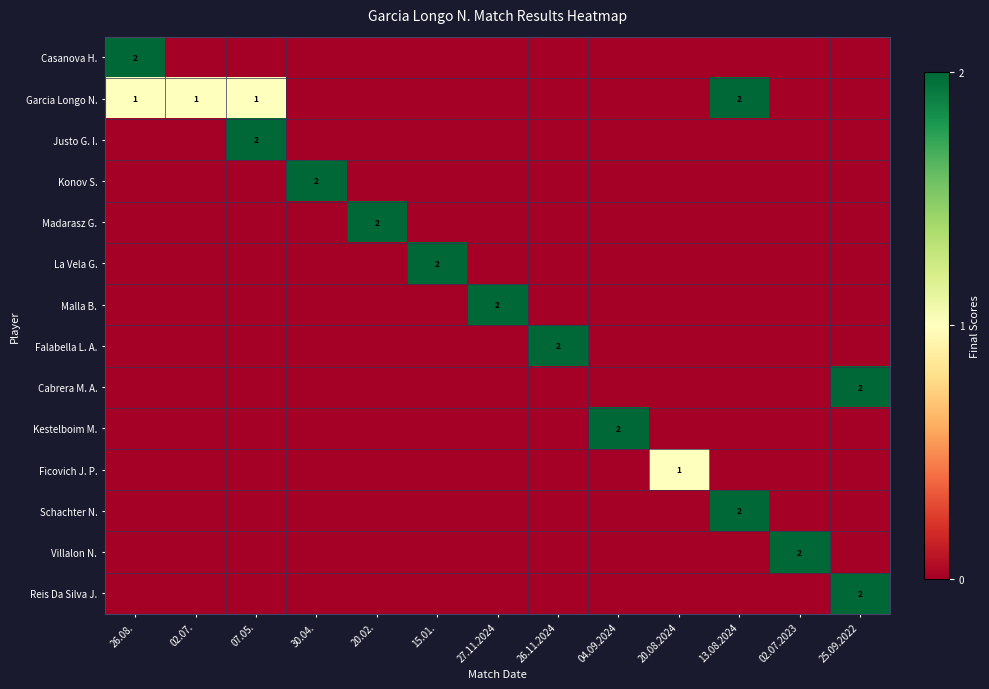

What is the greatest value displayed?

2